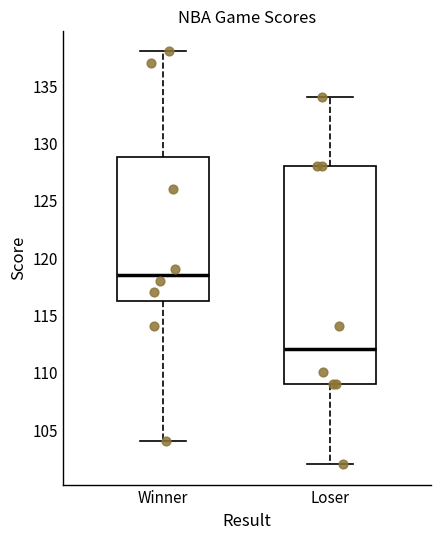

Which box's median line is the lowest?

Loser